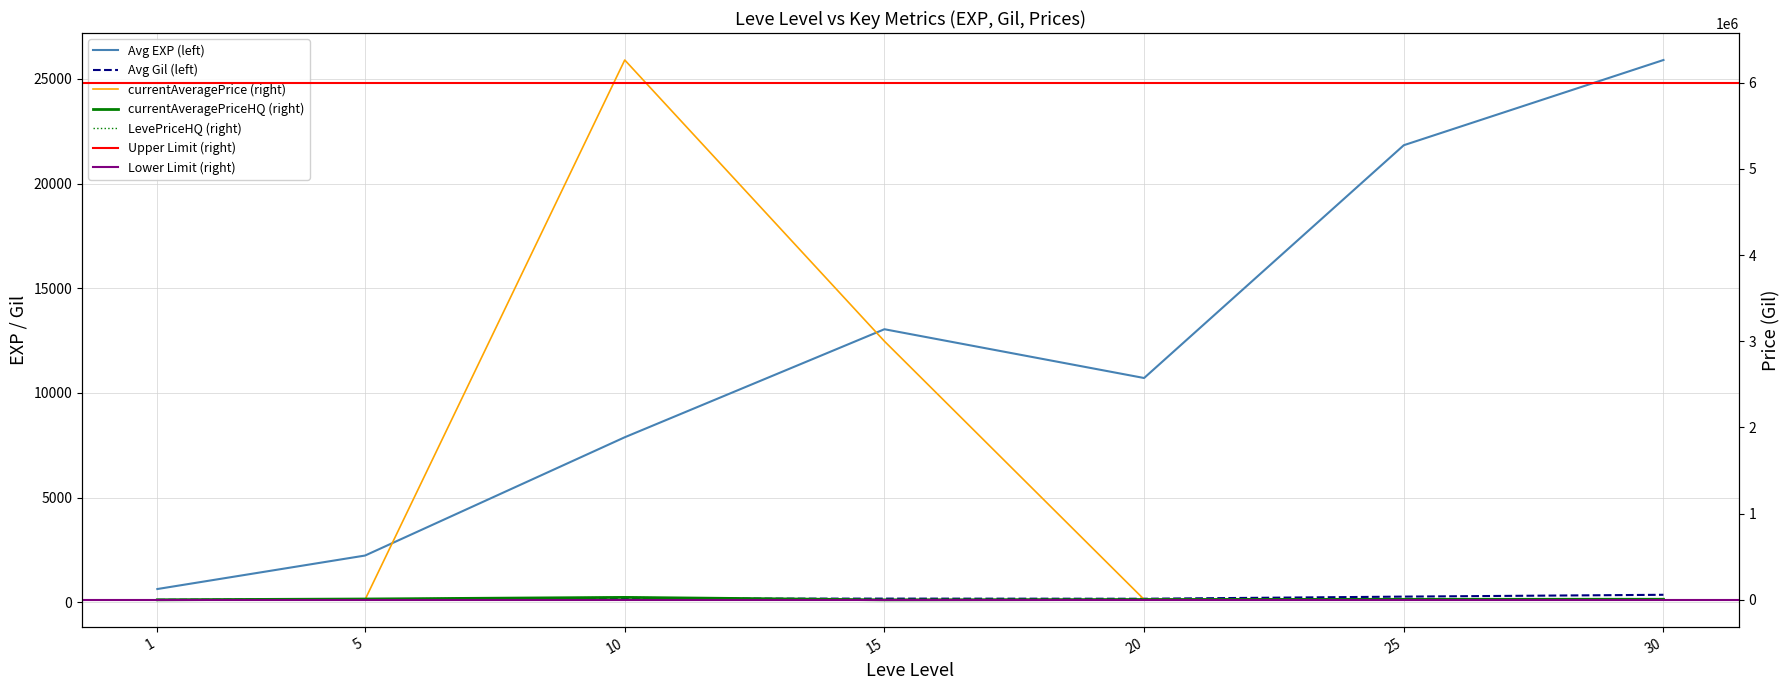

What is the sum of all currentAveragePrice values?

9282121.7